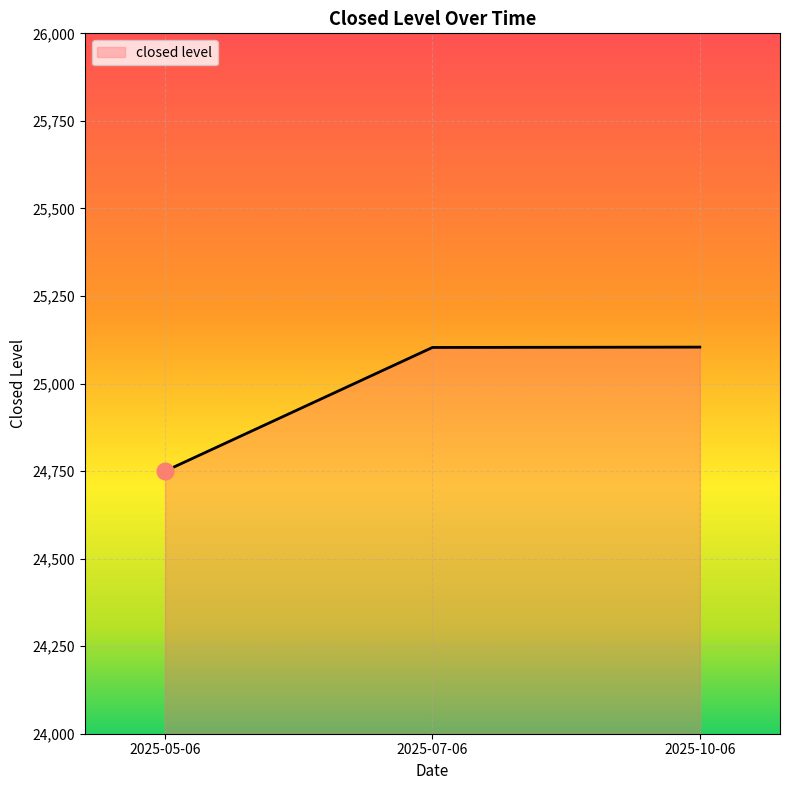

What is the change in value from 2025-05-06 to 2025-10-06?

+354